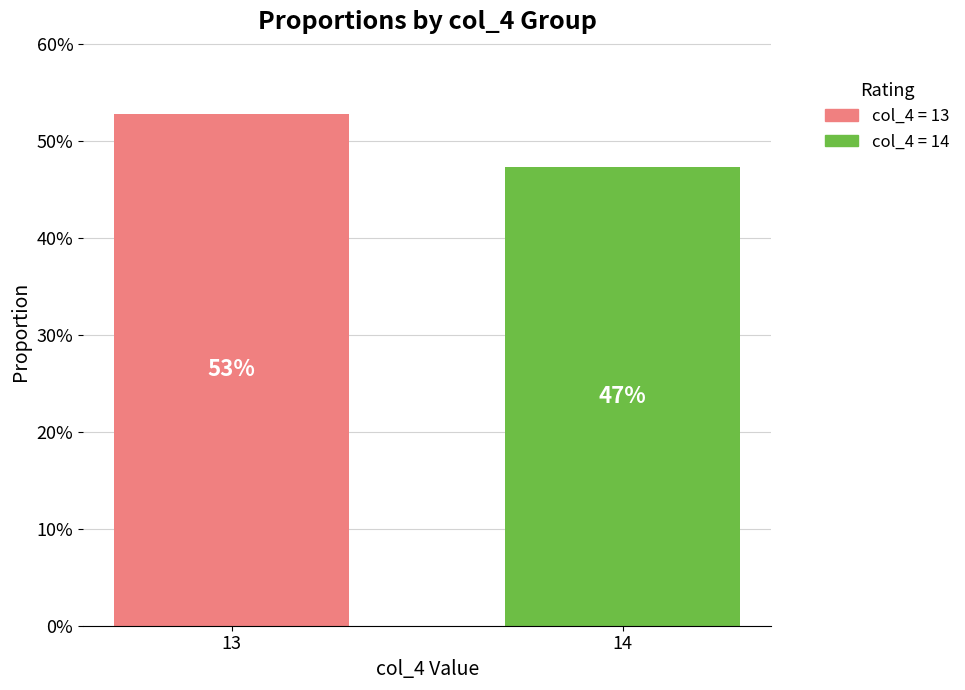

Where does the data first go above 52?

13